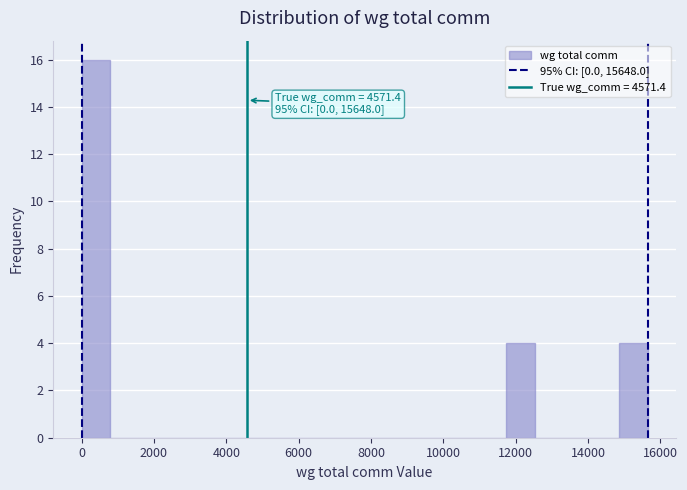

Read against the x-axis, roughly where is the centre of the tallest bar?

400